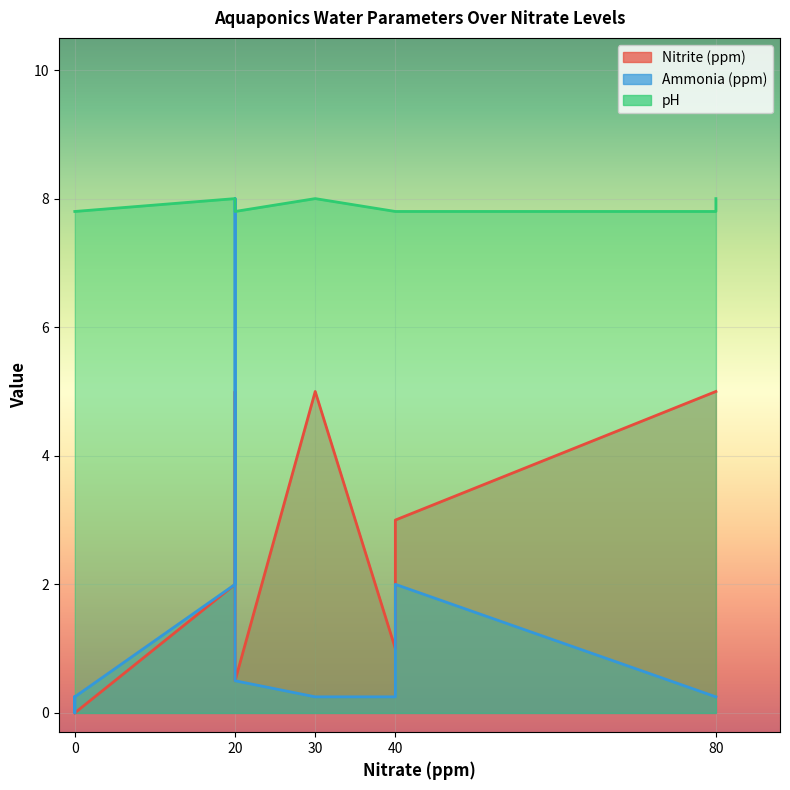

What is the difference between the maximum and minimum values in the Ammonia (ppm) series?

8.0